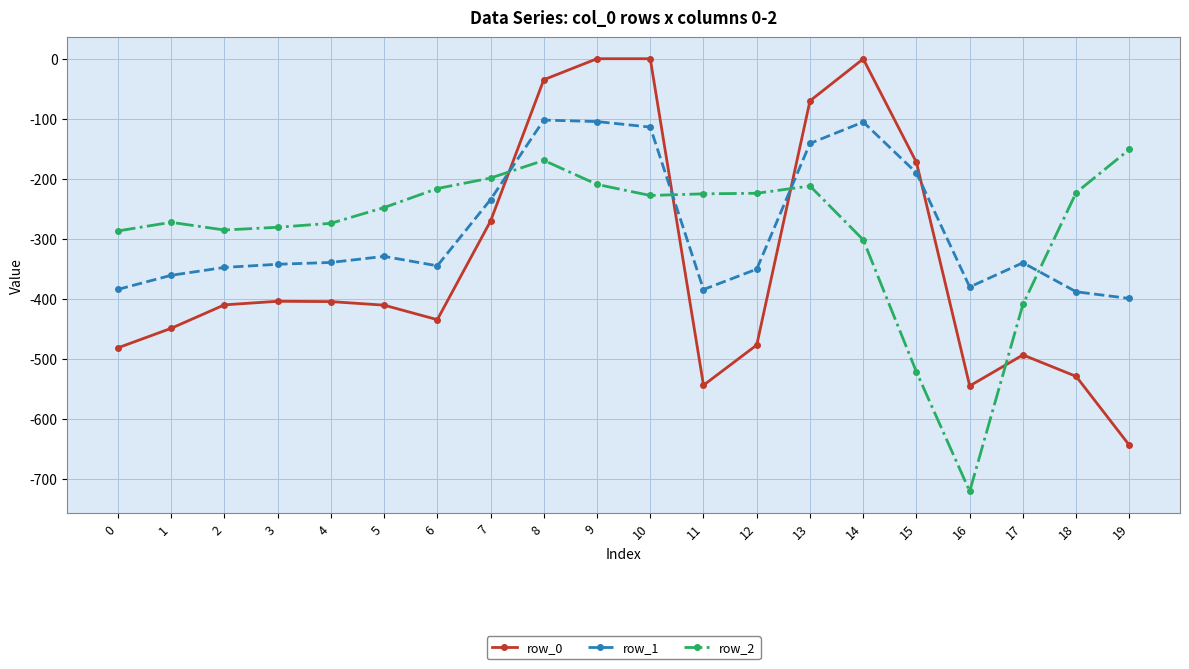

Rank the series by their maximum value, from highest to lowest.

row_0, row_1, row_2